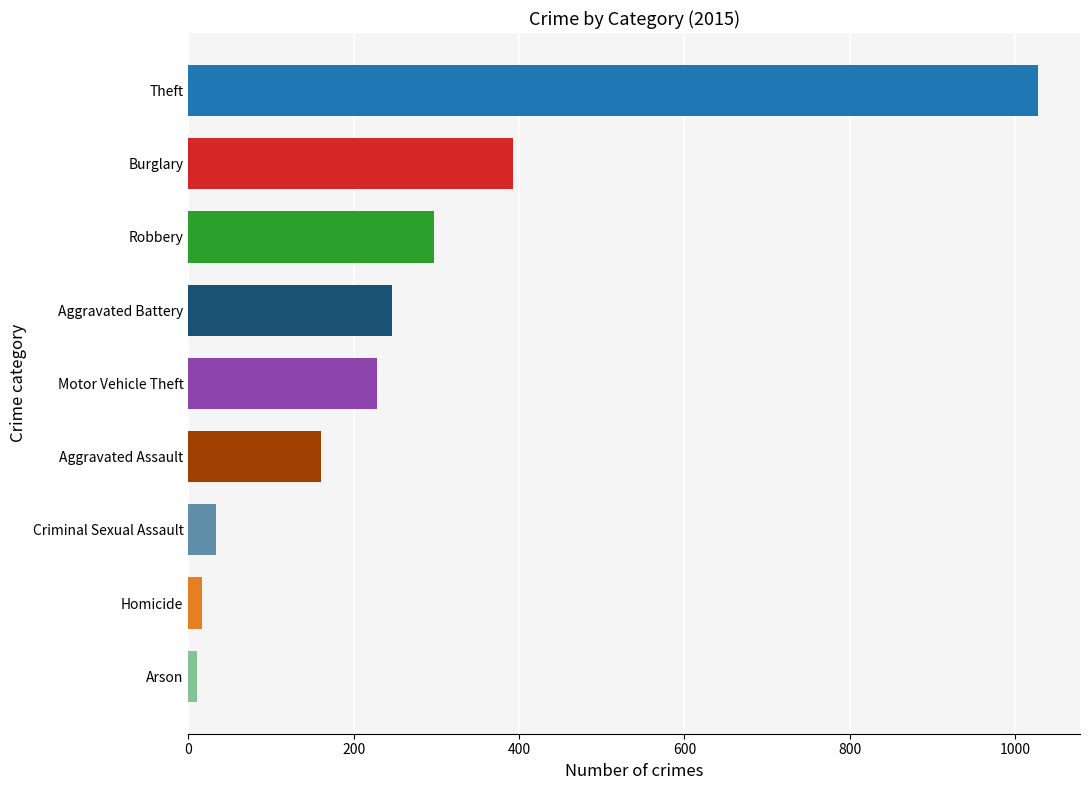

Is it true that the value at Theft is 1599?

False